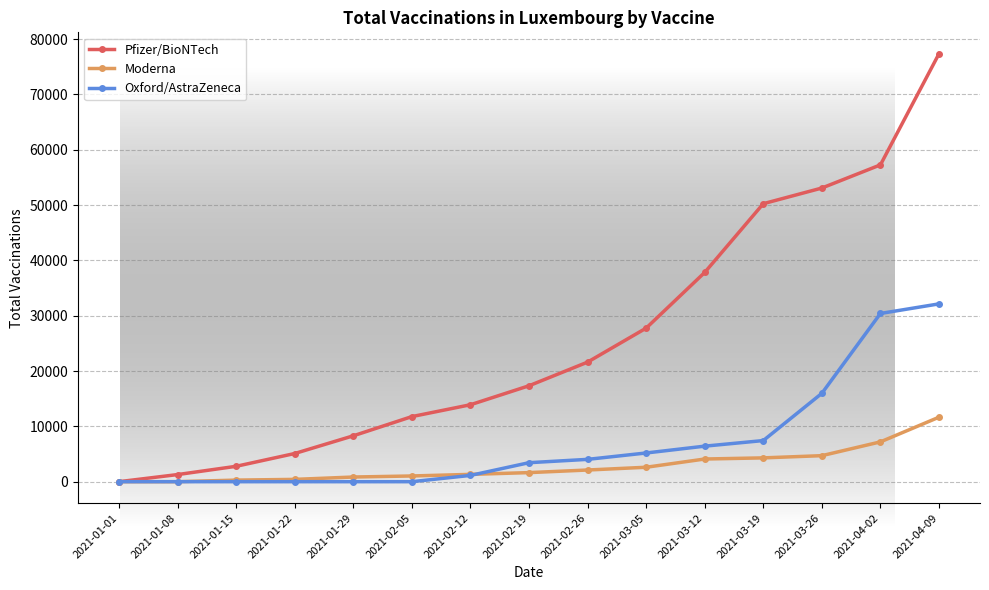

List the series in order of their overall mean, lowest first.

Moderna, Oxford/AstraZeneca, Pfizer/BioNTech